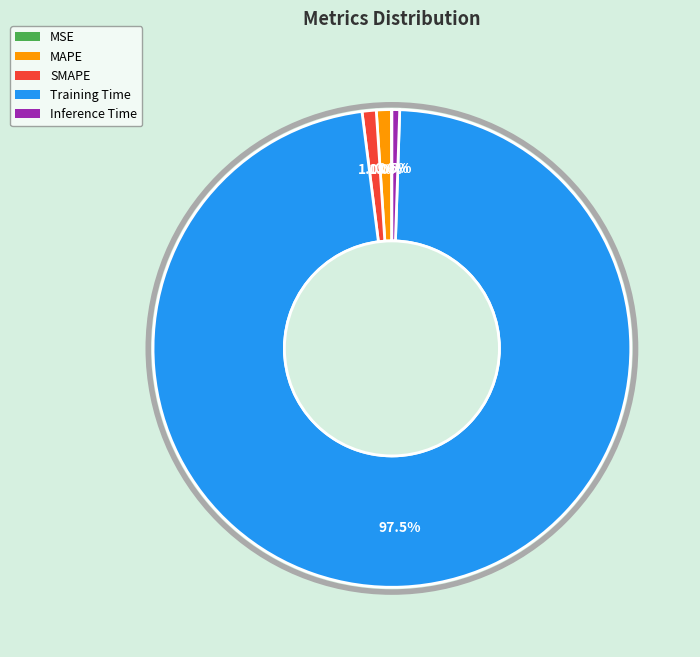

How much of the chart is everything except MAPE?

99.0%